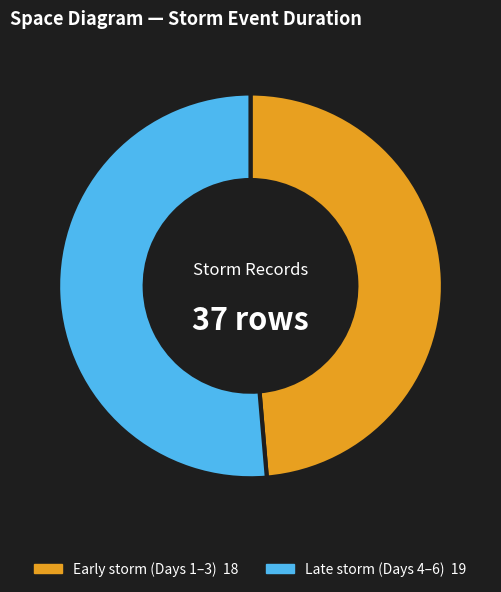

Does any single category account for the majority?

Yes